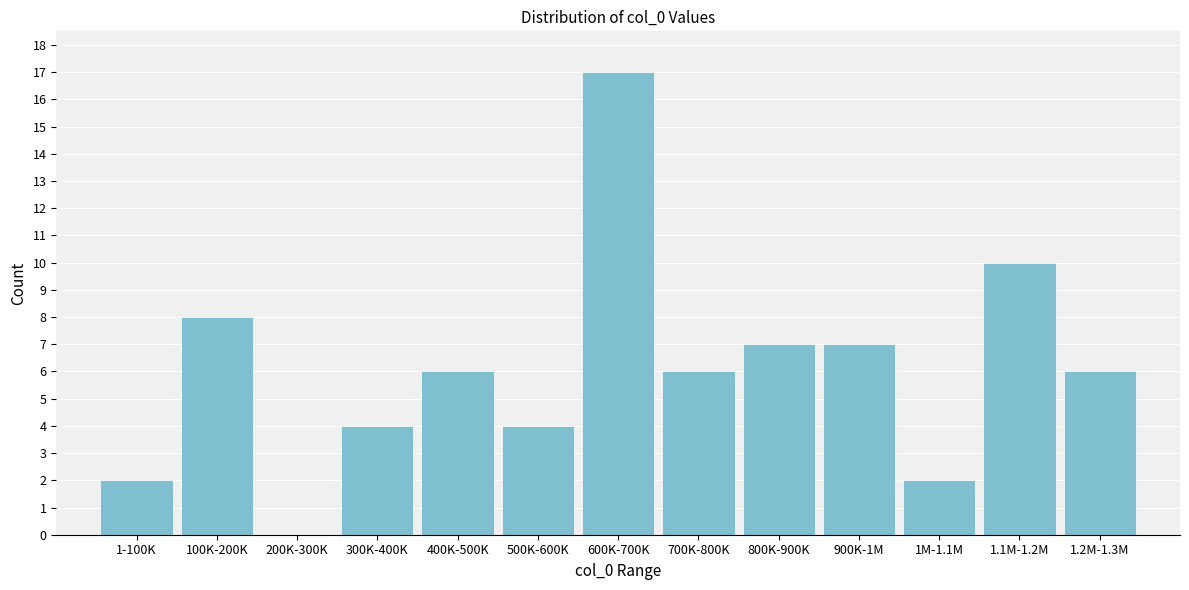

Reading left to right, transcribe all the data shown in this chart.

1-100K=2	100K-200K=8	200K-300K=0	300K-400K=4	400K-500K=6	500K-600K=4	600K-700K=17	700K-800K=6	800K-900K=7	900K-1M=7	1M-1.1M=2	1.1M-1.2M=10	1.2M-1.3M=6